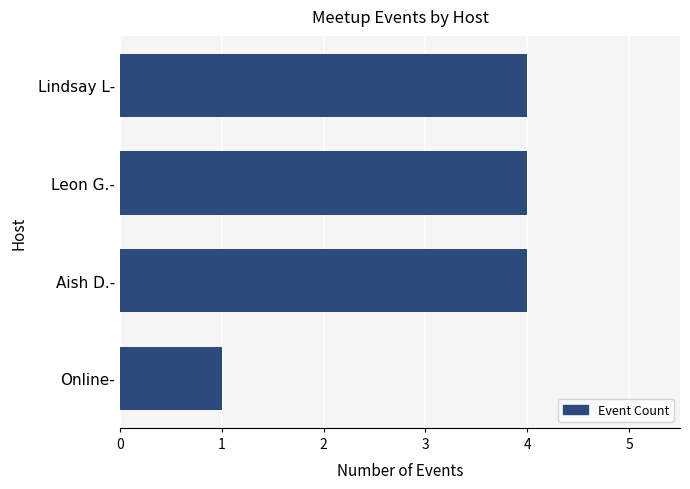

What is the label of the 3rd bar from the bottom?

Leon G.-